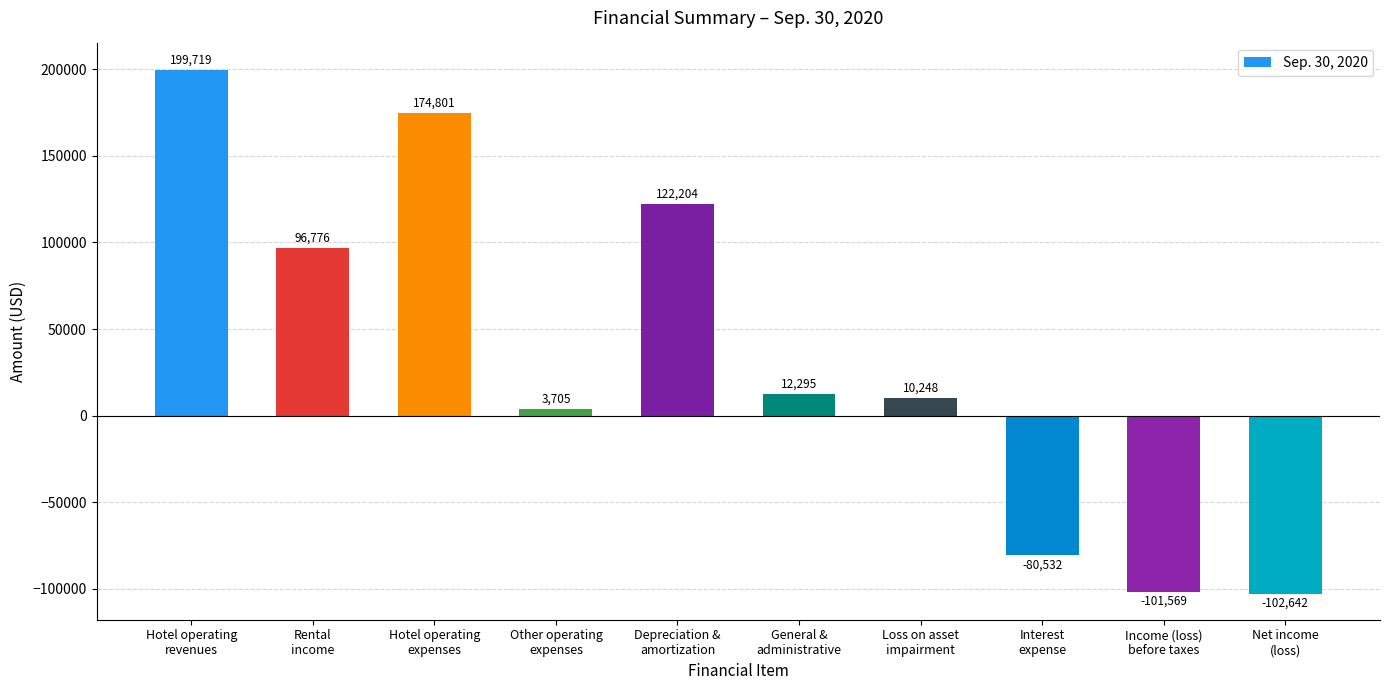

Which label corresponds to the smallest value in the chart?

Net income
(loss)